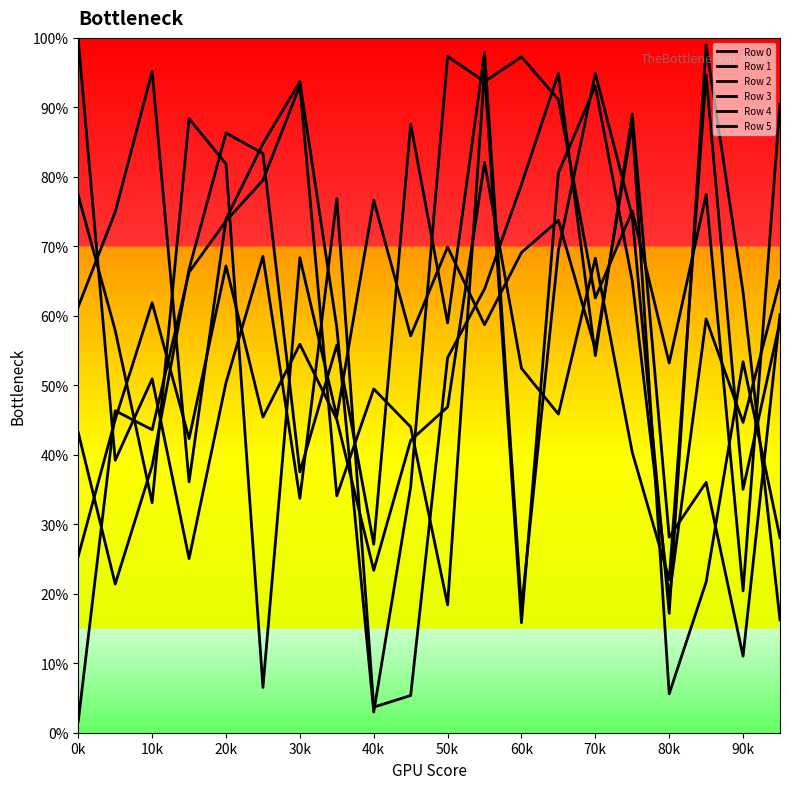

At which label does Row 5 reach its peak?

17